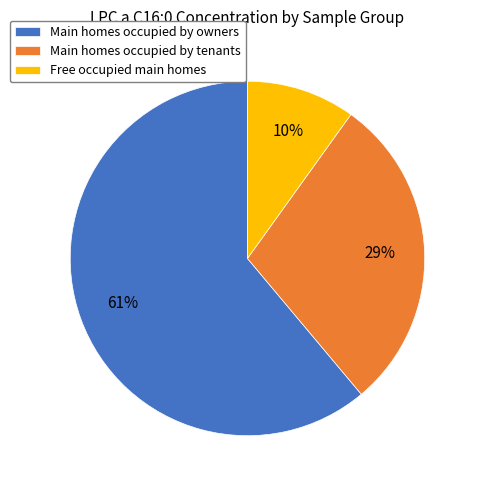

What percentage is the Main homes occupied by owners slice, to the nearest percent?

61%